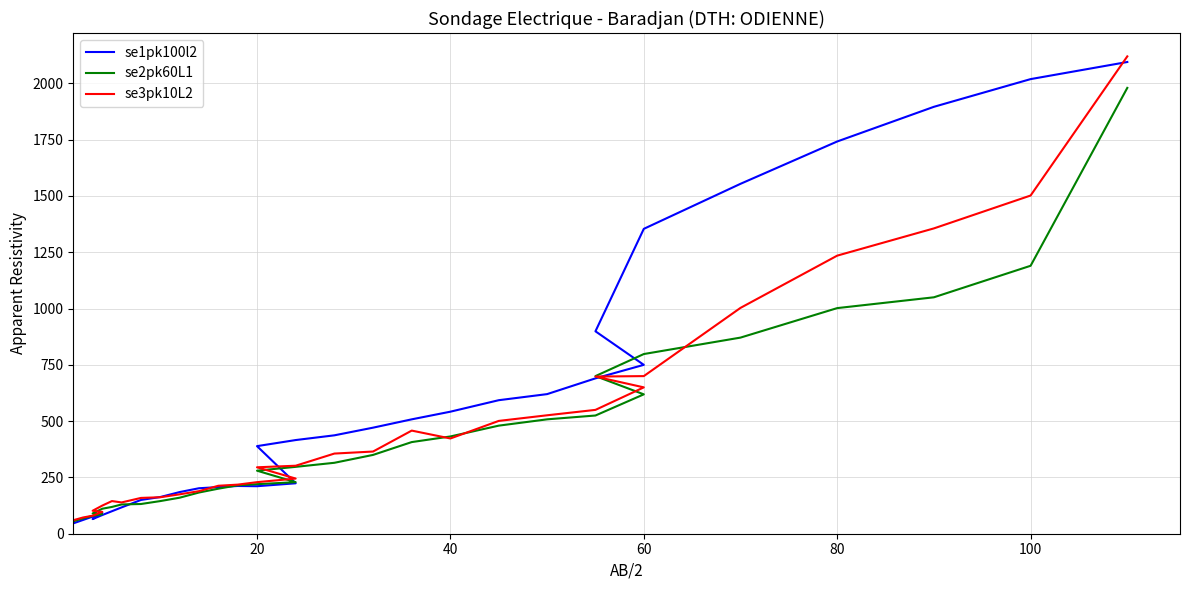

Reading left to right, what are all the values shown in this chart?

se1pk100l2: 46	61	76	94	65	83	100	117	150	163	185	202	207	212	211	224	389	416	437	471	508	542	593	620	690	750	899	1354	1554	1742	1896	2019	2095
se2pk60L1: 55	68	79	87	90	111	119	130	132	145	160	183	200	215	220	229	280	297	315	350	407	432	480	508	525	619	700	798	871	1002	1050	1190	1980
se3pk10L2: 60	72	80	97	102	125	145	139	159	162	175	189	213	218	229	245	295	302	356	365	458	423	501	526	550	650	698	700	1003	1235	1356	1502	2120